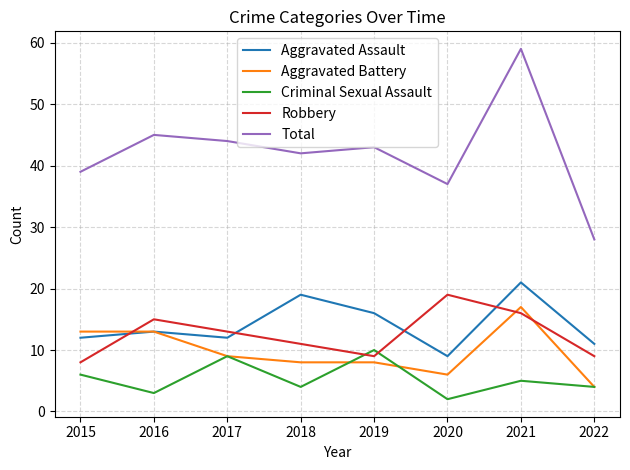

At which category does the chart reach its minimum across all series?

2020